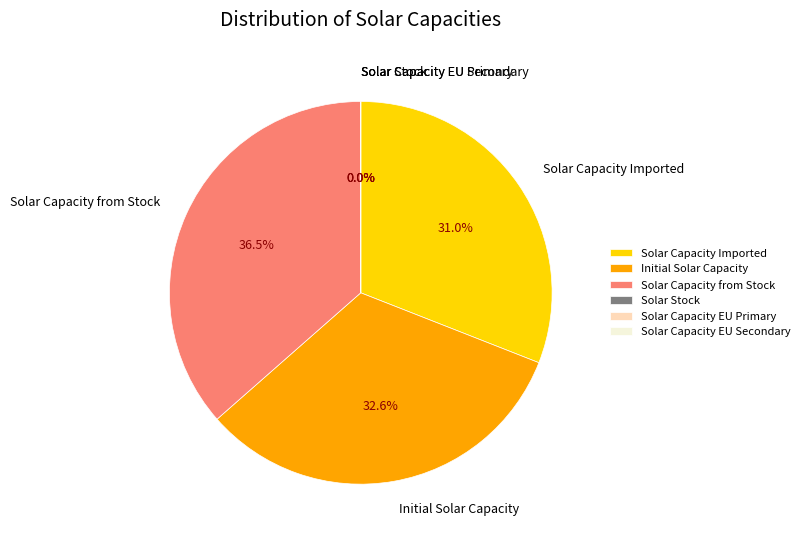

Combined, do 1.0 and 0.0 account for over 50%?

No